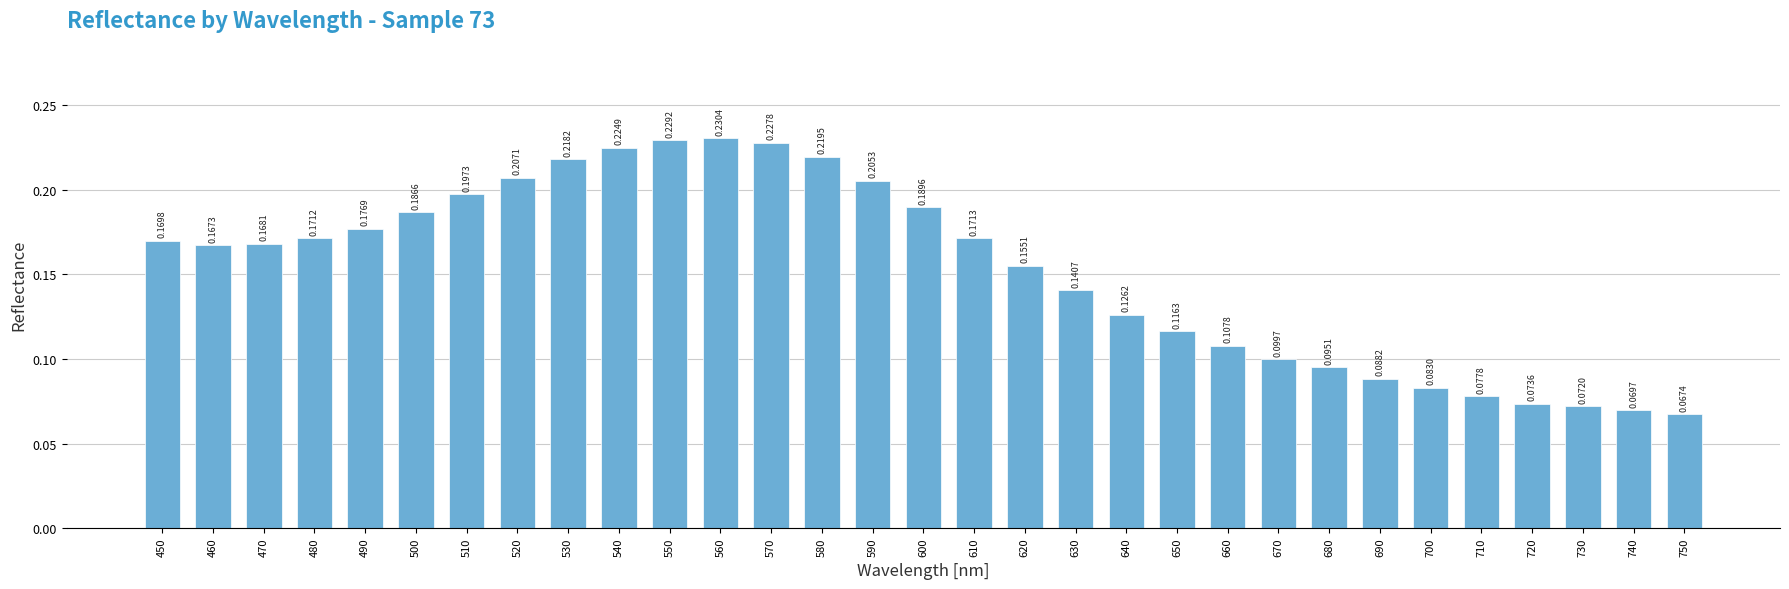

List the labels in order of value, largest first.

560, 550, 570, 540, 580, 530, 520, 590, 510, 600, 500, 490, 610, 480, 450, 470, 460, 620, 630, 640, 650, 660, 670, 680, 690, 700, 710, 720, 730, 740, 750